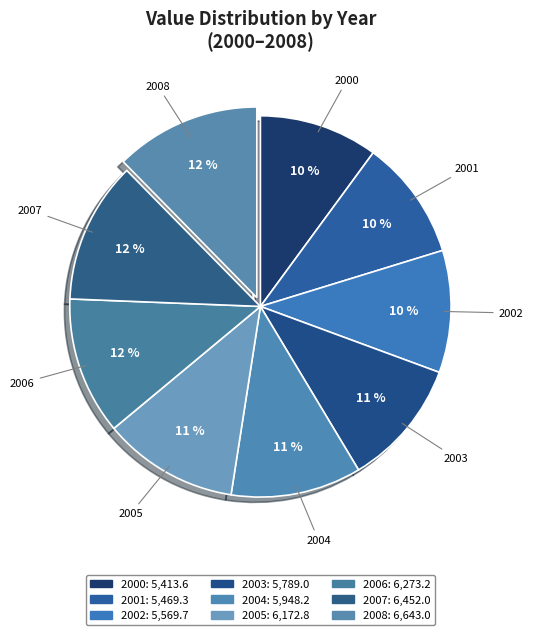

Approximately how many times larger is the value at 2008 compared to 2003?

1.1